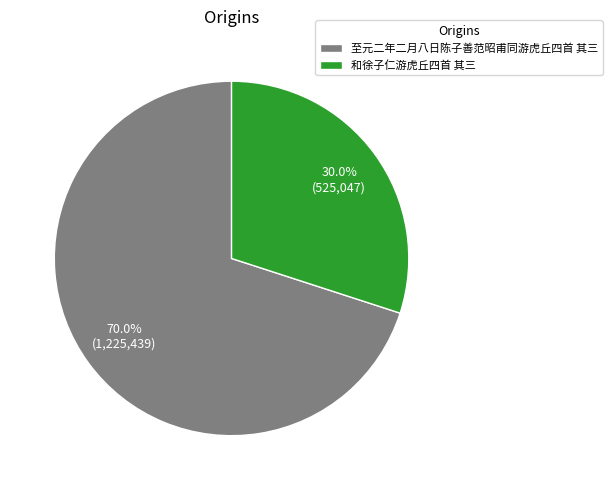

What percentage is NOT represented by 和徐子仁游虎丘四首 其三?

70.0%